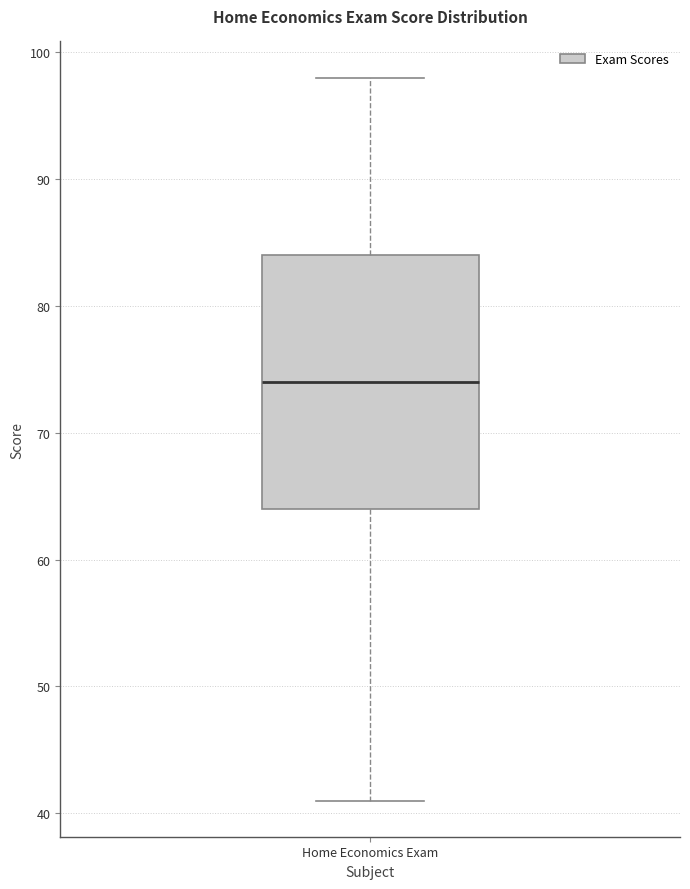

Transcribe this box plot: give where the median line is, the range the box spans, and where the two whiskers end, as read against the y-axis. The values are not printed on the chart, so give them approximately, as read against the axis.

median 74, box 64 to 84, whiskers 41 to 98